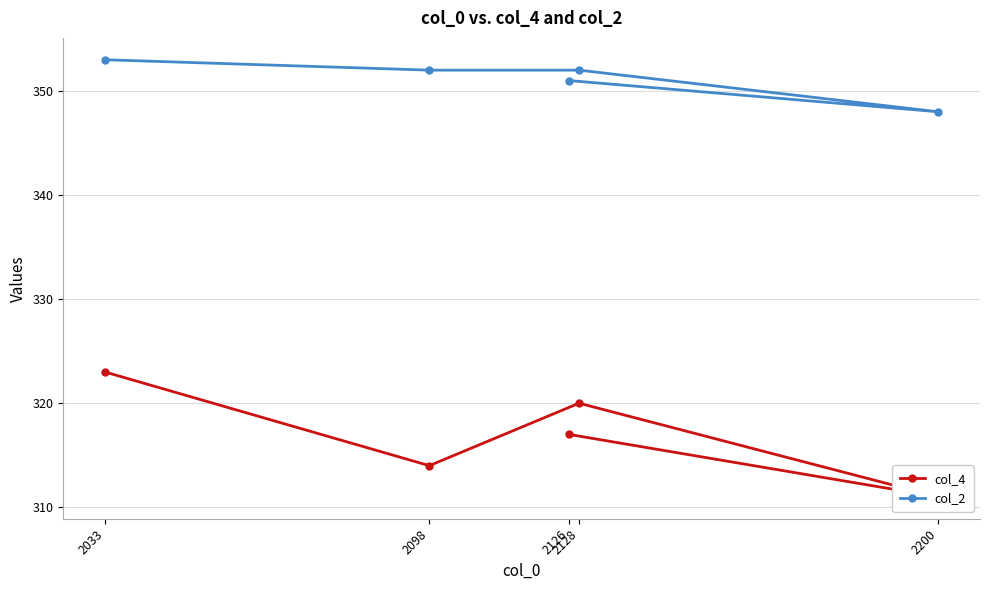

Is this an area chart (filled region under the line)?

No